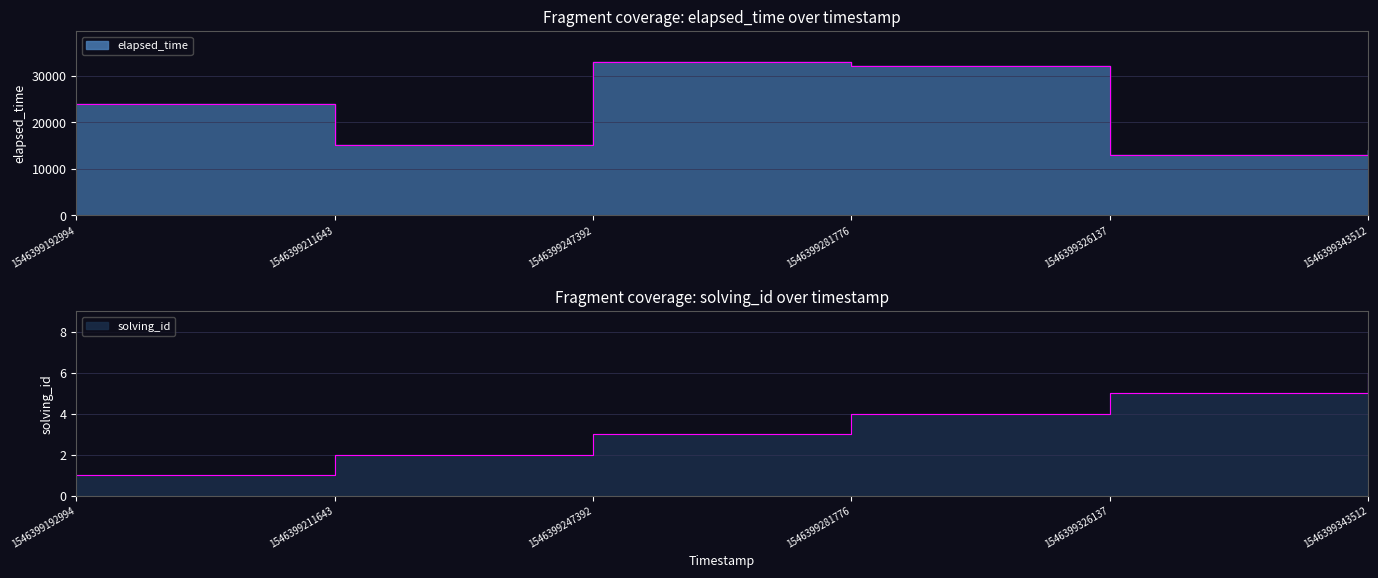

How many data points in solving_id are above 4?

2